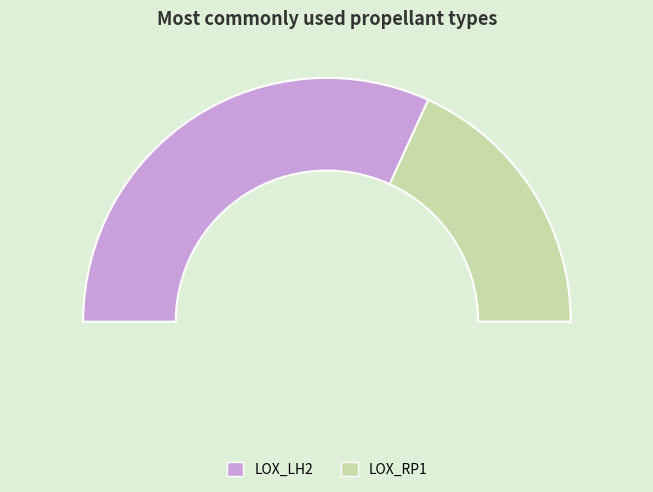

Is there a majority slice in this chart?

Yes